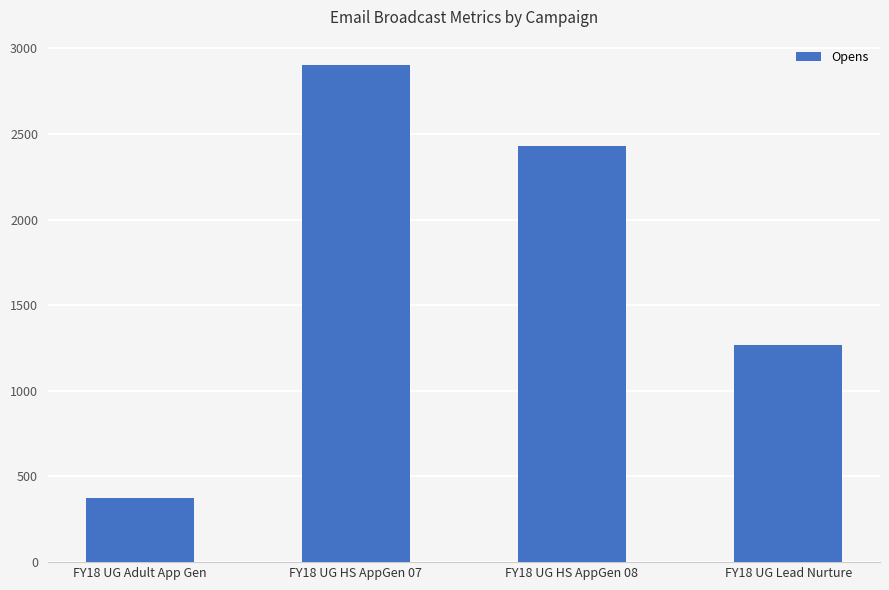

Where does the data first go above 2428?

FY18 UG HS AppGen 07